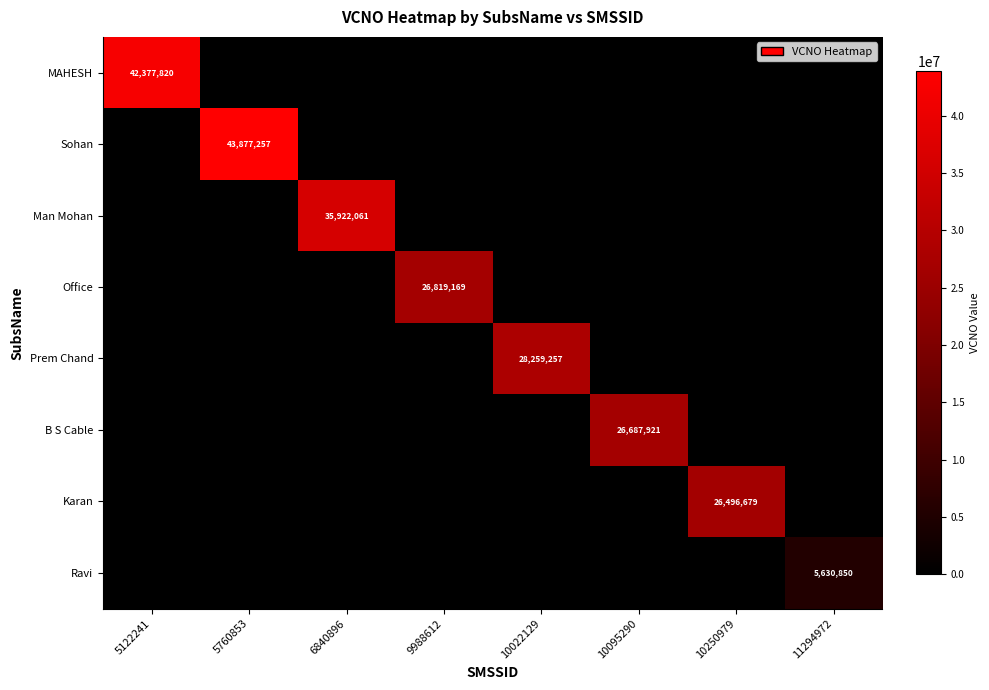

At which category is the sum across all series the highest?

5760853